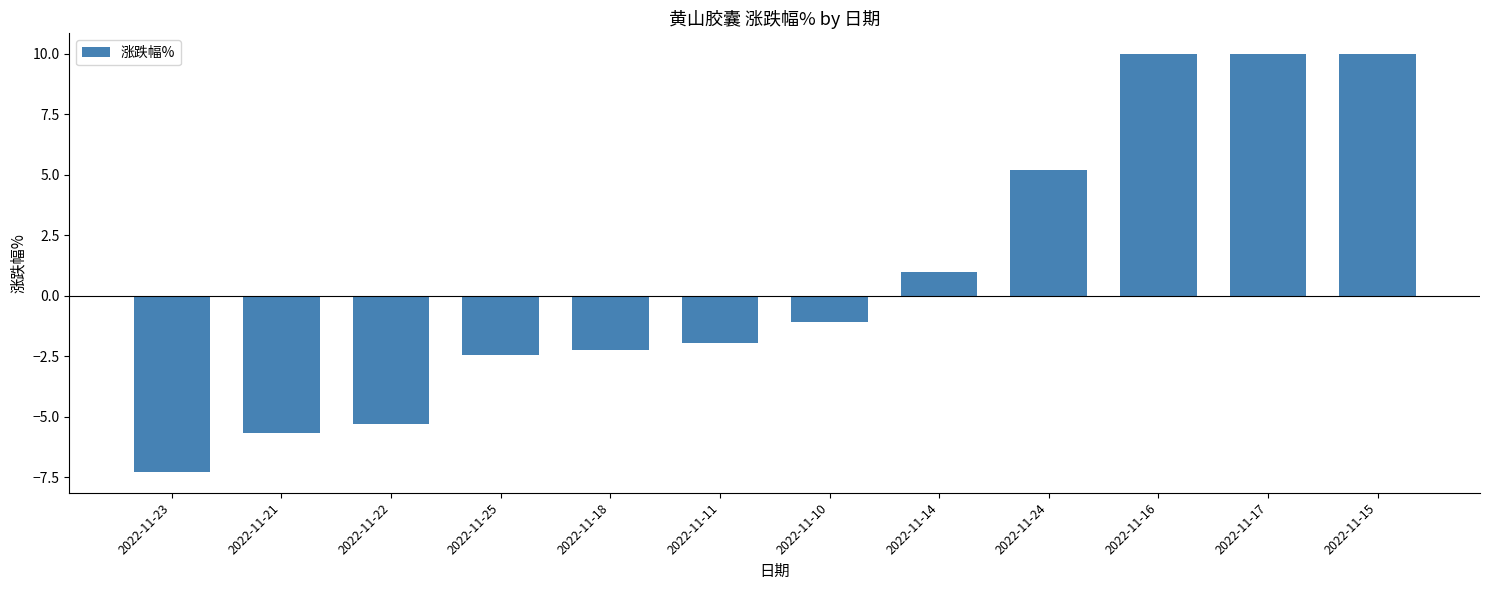

What is the maximum value shown in the chart?

10.0